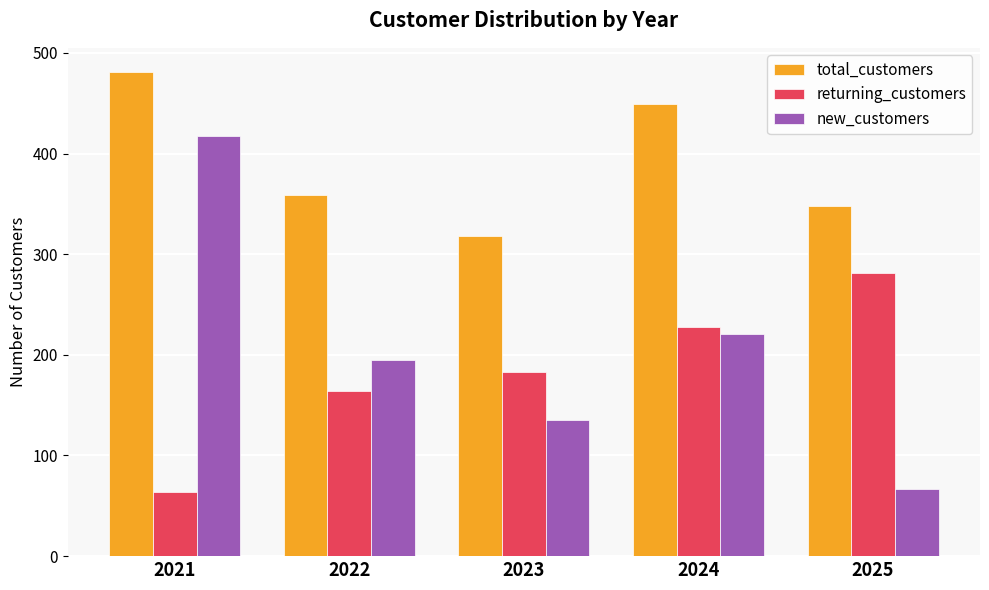

The value of total_customers at 2023 is 102. True or false?

False